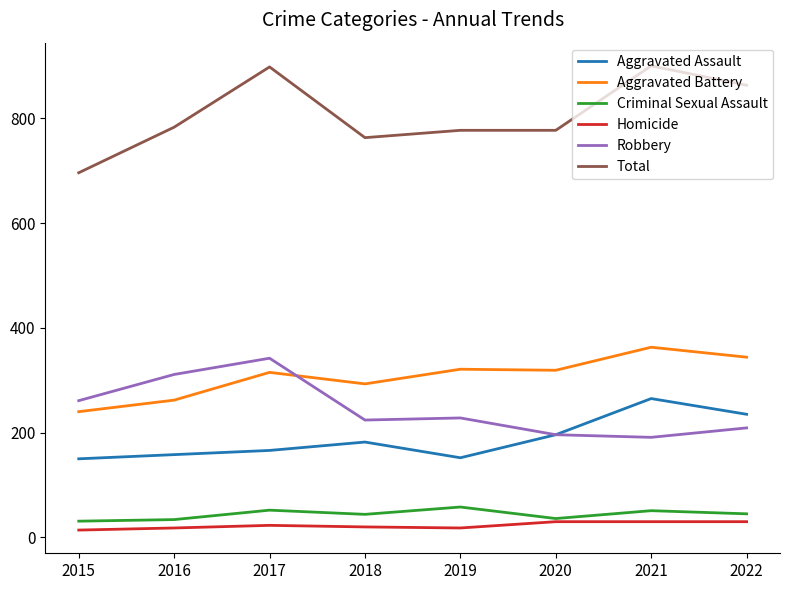

True or false: Total has a value of 777 at 2020.

True